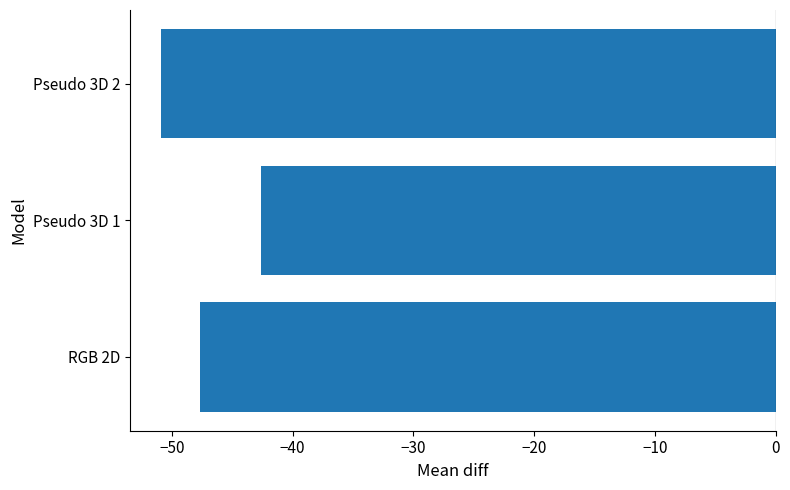

Rank the categories by value from lowest to highest.

Pseudo 3D 2, RGB 2D, Pseudo 3D 1